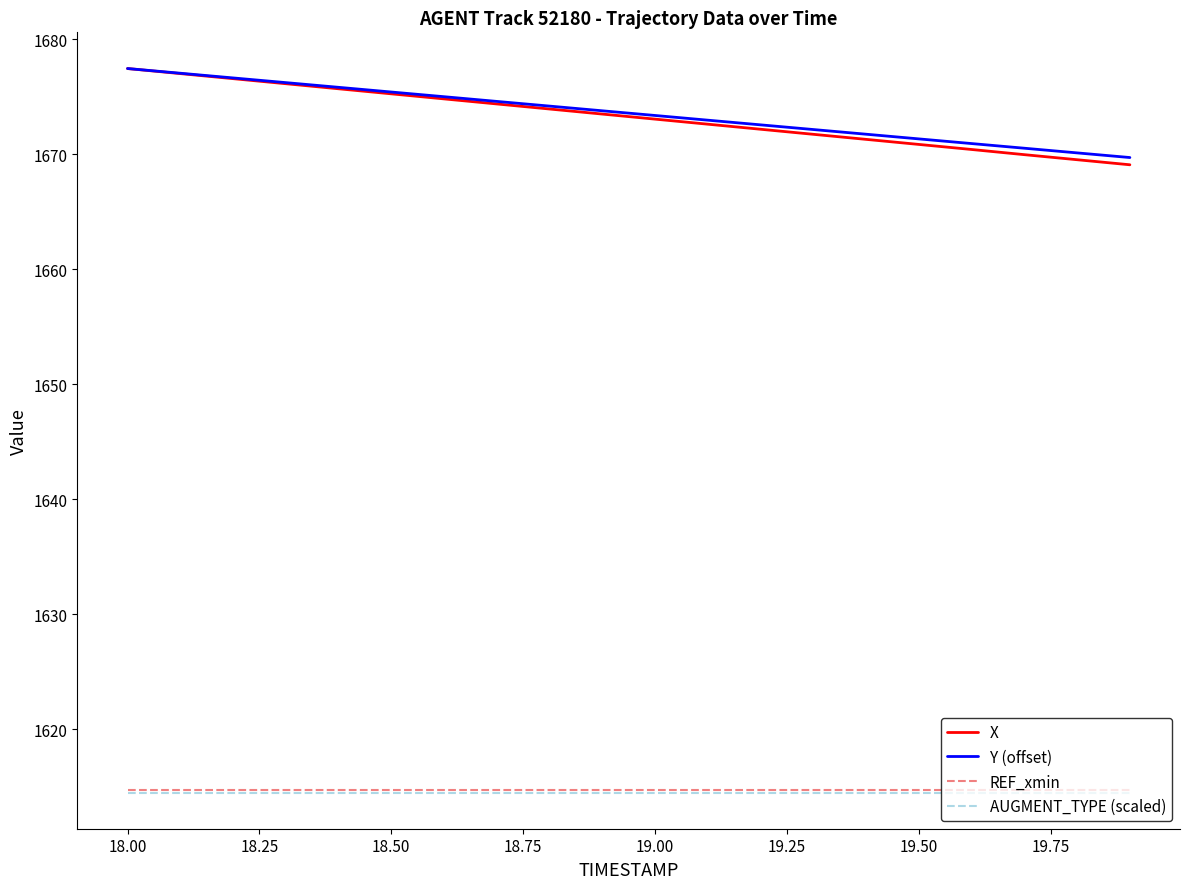

Which series has the widest spread of values?

X